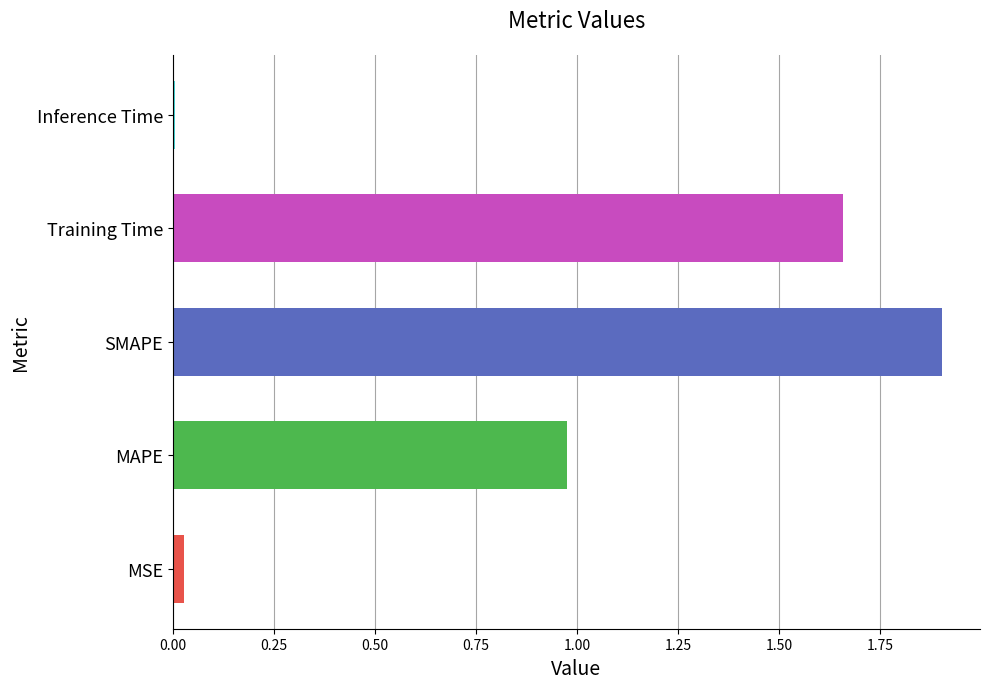

What is the change in value from MAPE to SMAPE?

+0.9